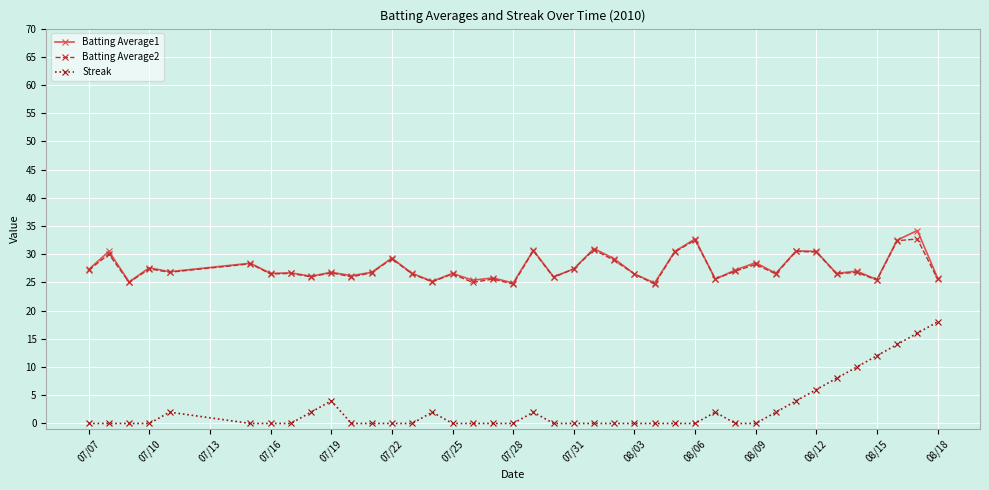

True or false: Streak and Batting Average1 intersect in this chart.

False